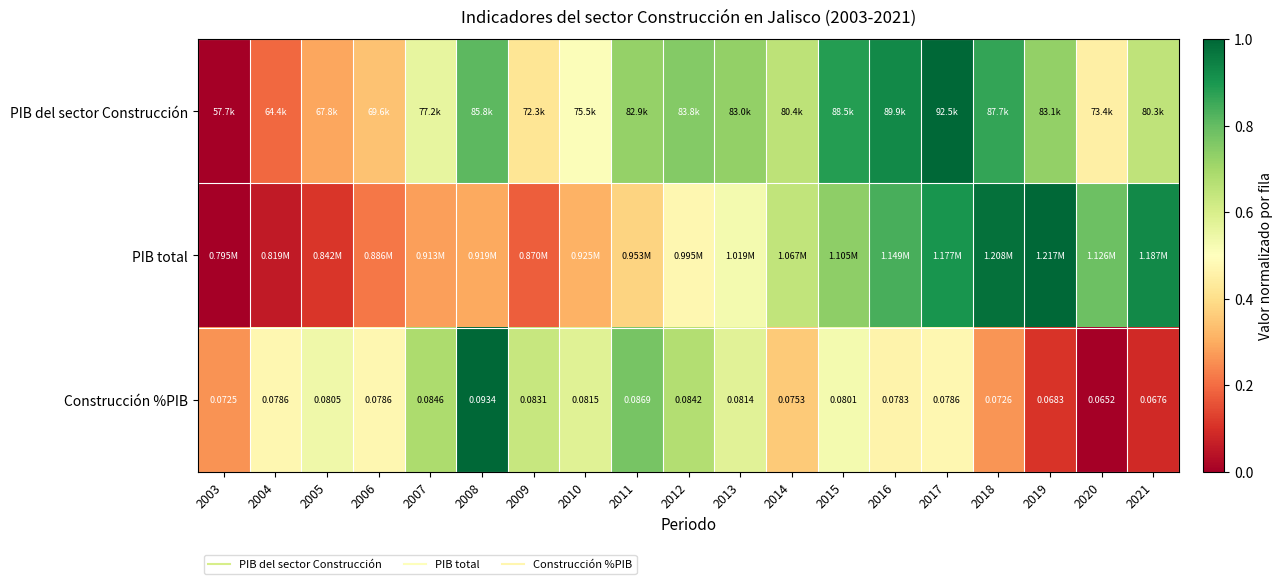

What is the highest value of the PIB total series?

1.0